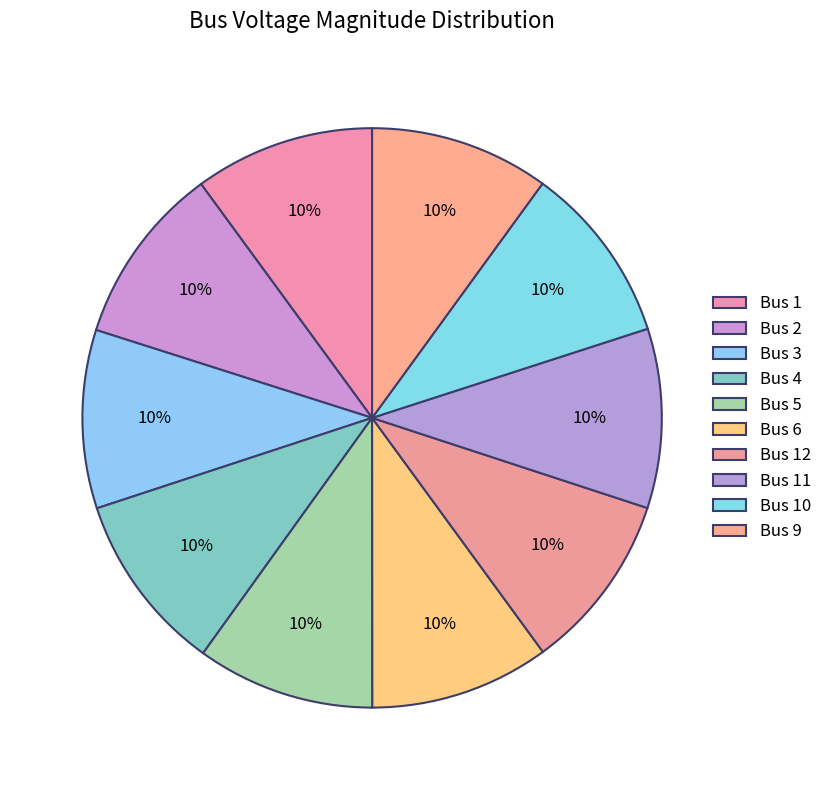

Between Bus 11 and Bus 6, which is larger?

Bus 6